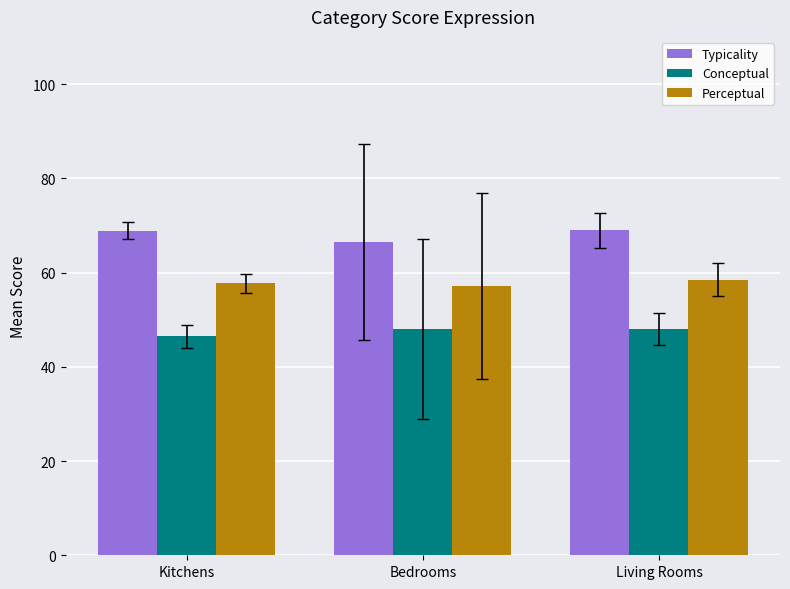

What is the total value across all series at Bedrooms?

171.7